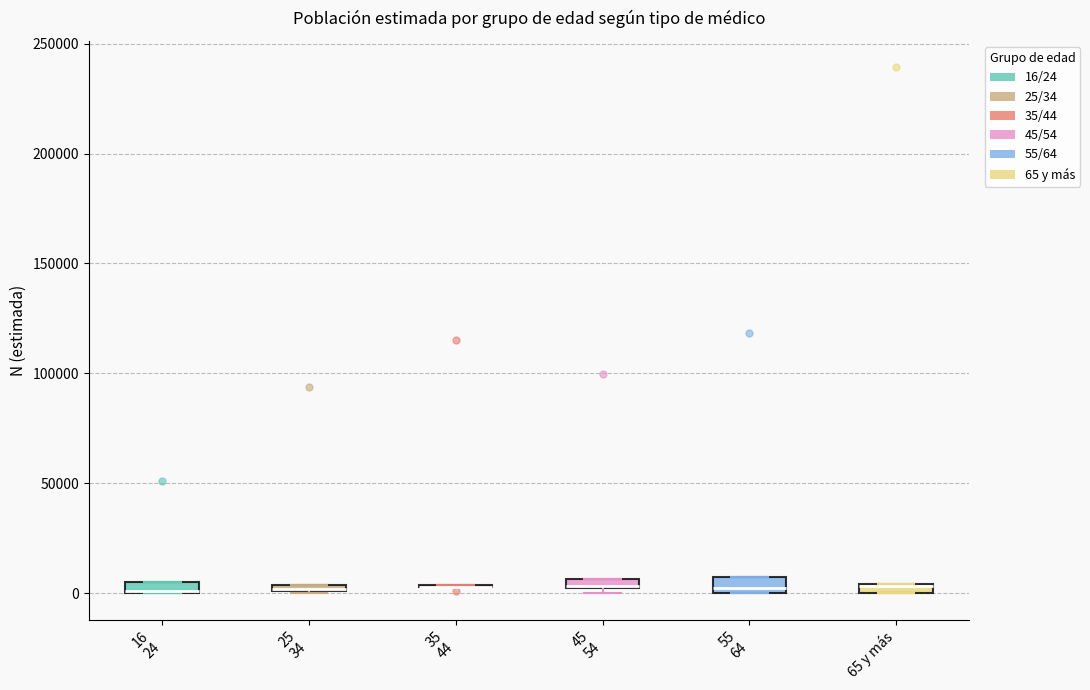

Where is the lower edge of the box for 55 64 on the y-axis? The values are not printed on the chart, so give them approximately, as read against the axis.

0